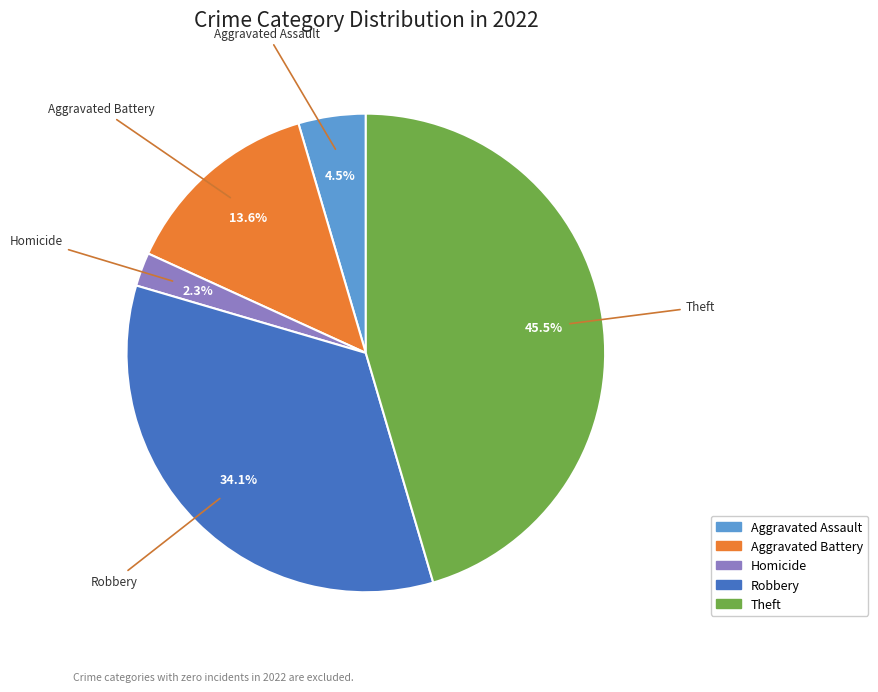

Is there any slice that represents more than half of the pie?

No